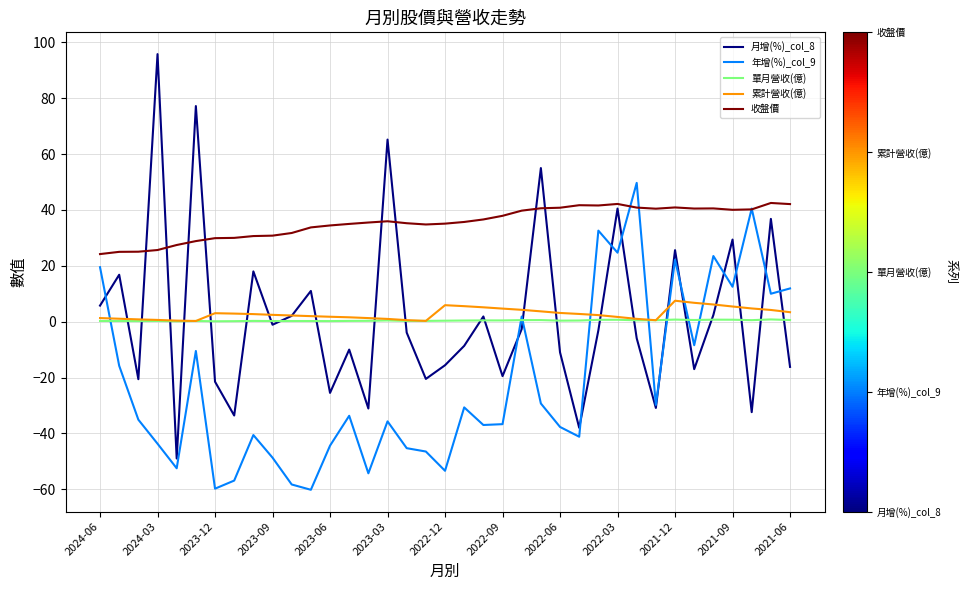

Which series has the largest total across all categories?

收盤價